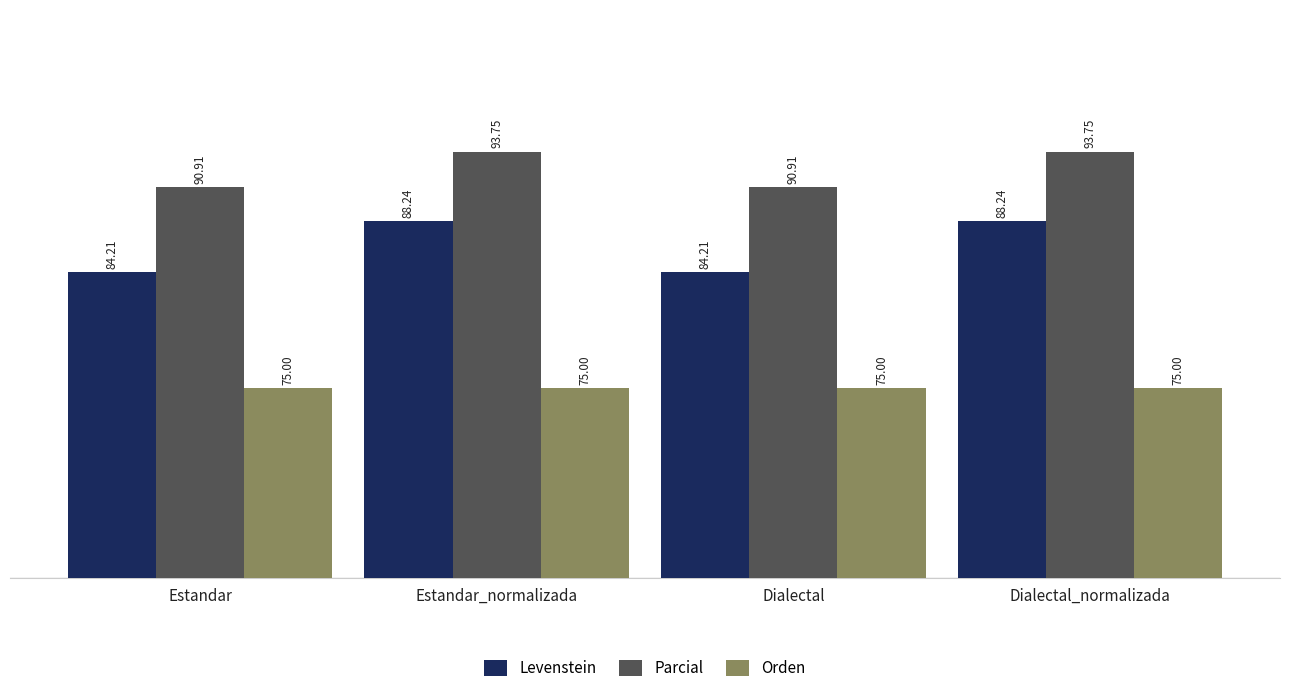

Reading left to right, extract all data points from this chart.

Levenstein: Estandar=84.2	Estandar_normalizada=88.2	Dialectal=84.2	Dialectal_normalizada=88.2
Parcial: Estandar=90.9	Estandar_normalizada=93.8	Dialectal=90.9	Dialectal_normalizada=93.8
Orden: Estandar=75.0	Estandar_normalizada=75.0	Dialectal=75.0	Dialectal_normalizada=75.0